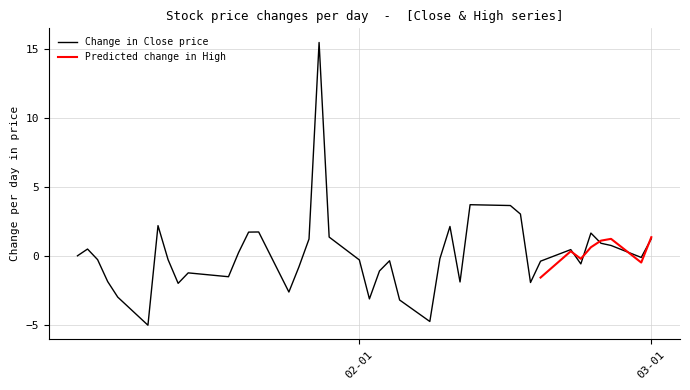

Is the value of Close at 38 greater than the value of High at 6?

Yes